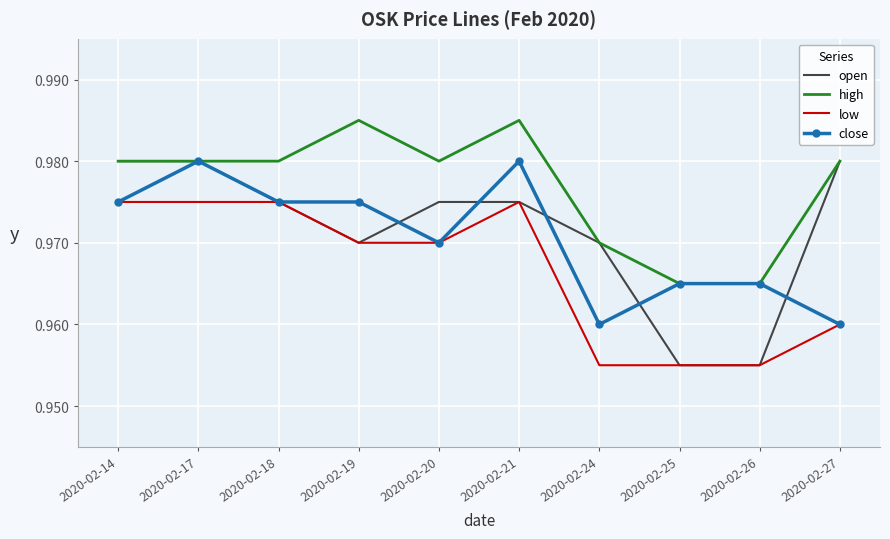

Which series has the largest total across all categories?

high